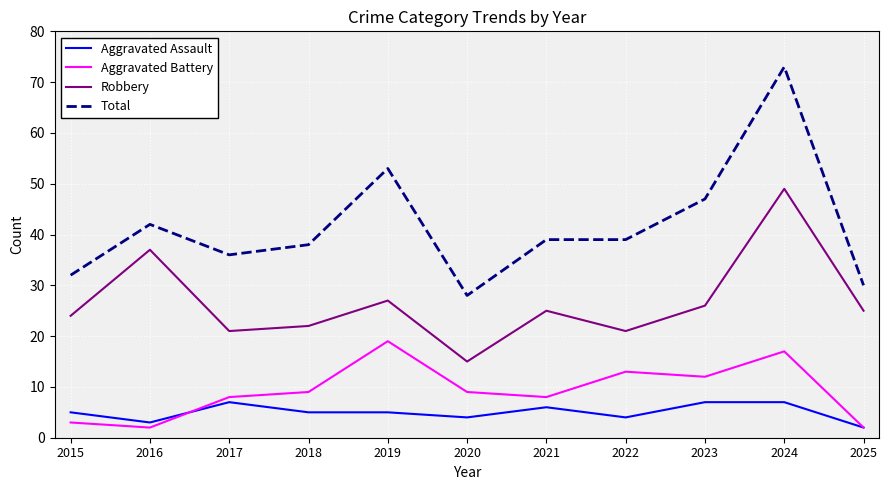

What is the difference between the maximum and minimum values in the Aggravated Battery series?

17